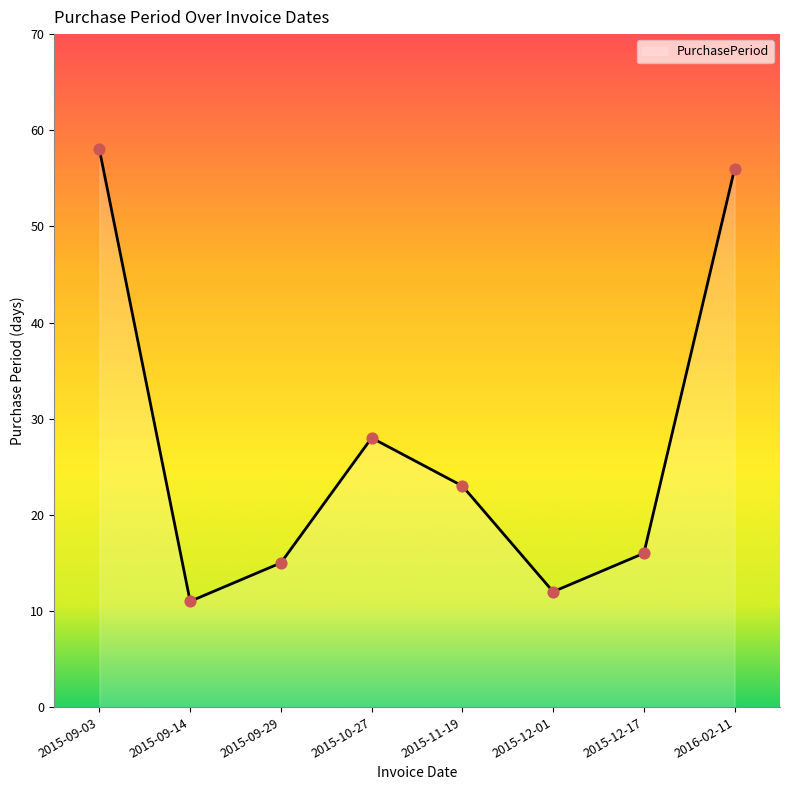

What is the change in value from 2015-09-29 to 2015-12-17?

+1